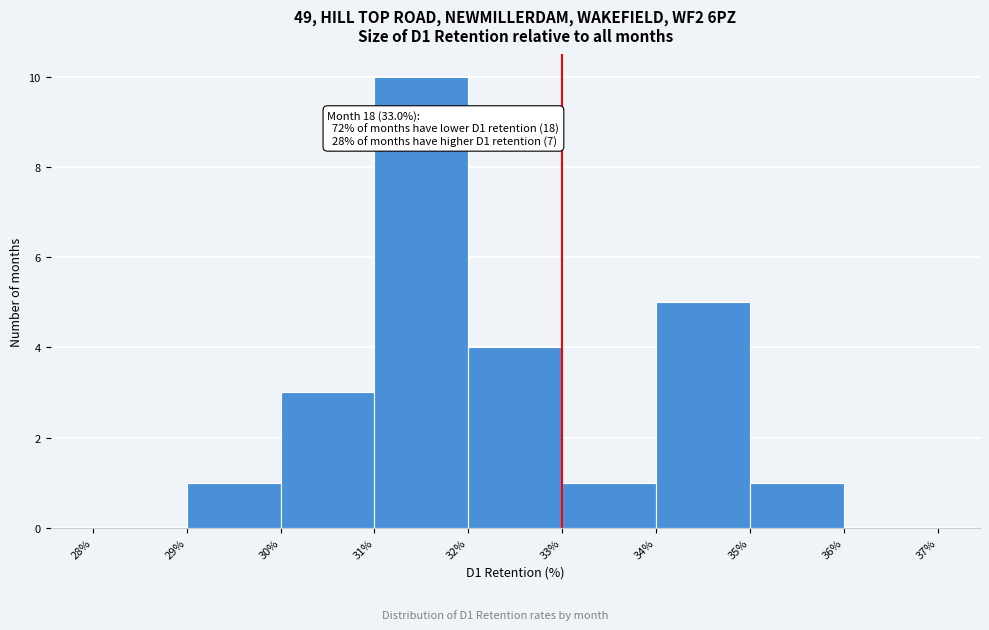

Over which range of the x-axis is the bar tallest?

31% to 32%